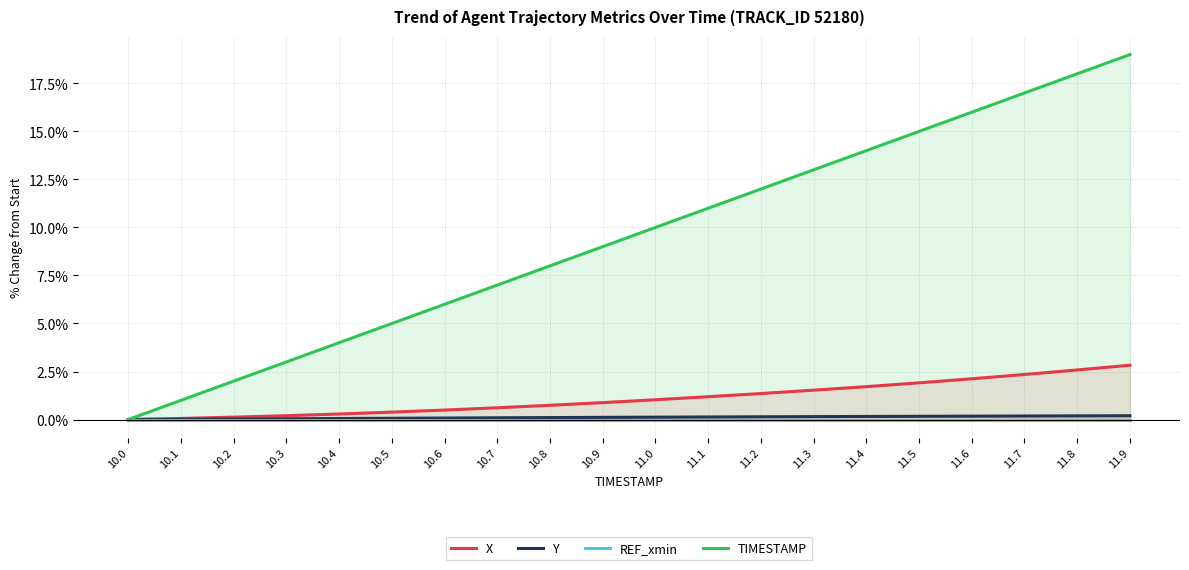

True or false: REF_xmin and X cross at least once.

False